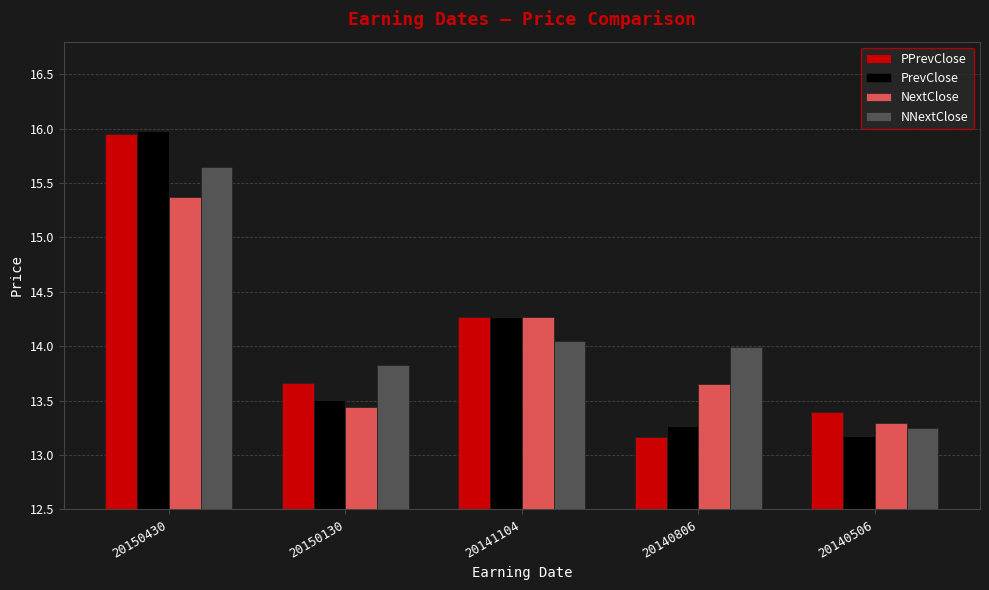

Rank the categories by PrevClose value from highest to lowest.

20150430, 20141104, 20150130, 20140806, 20140506